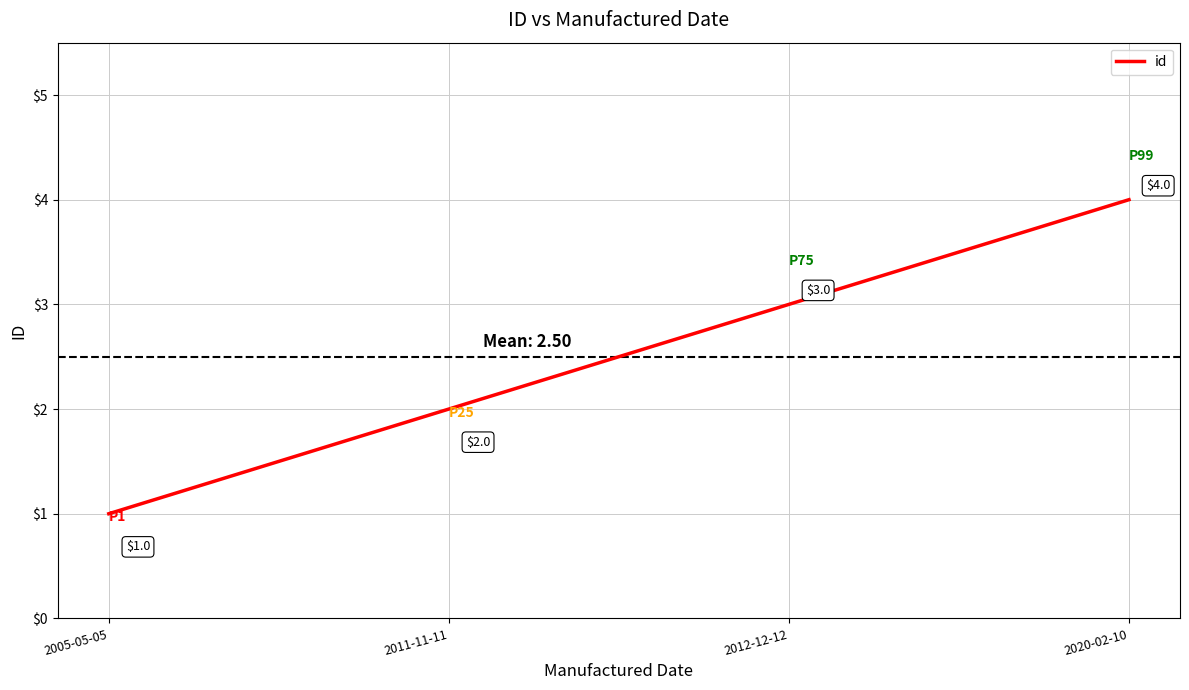

What position from the right is 2005-05-05?

4